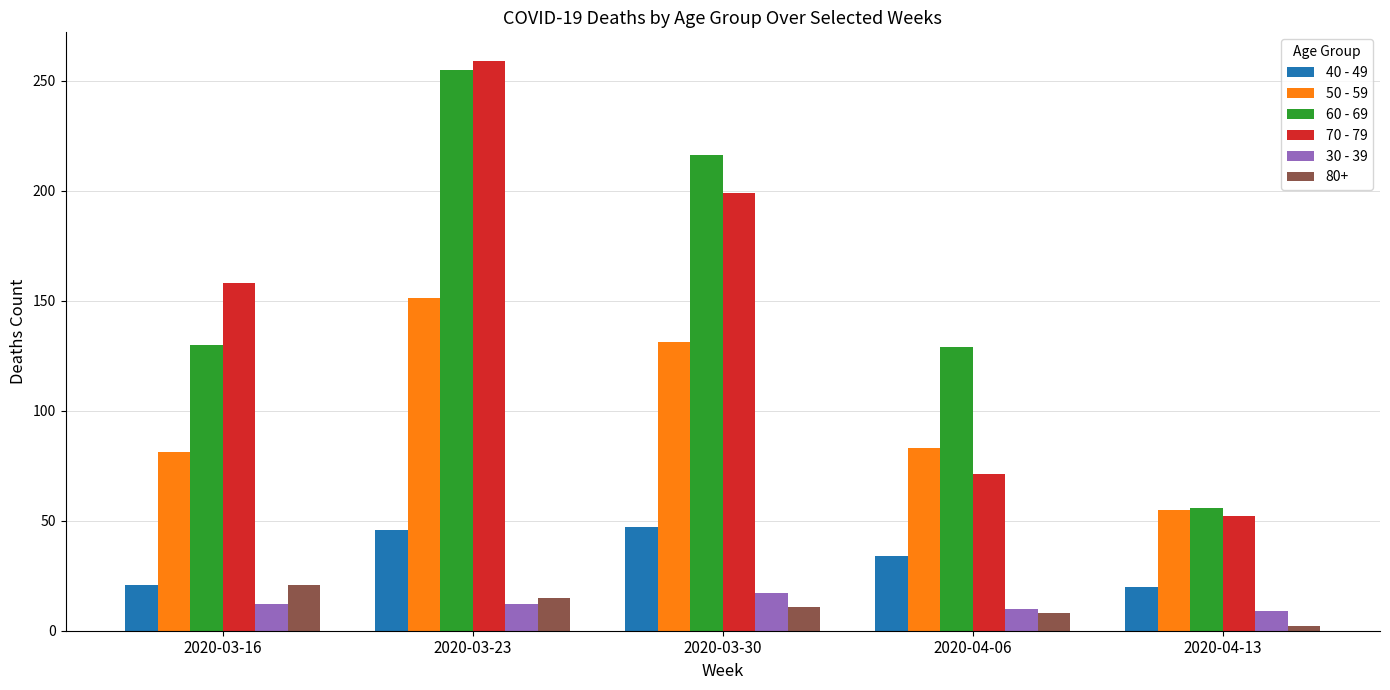

What are all the series names shown in the legend?

40 - 49, 50 - 59, 60 - 69, 70 - 79, 30 - 39, 80+